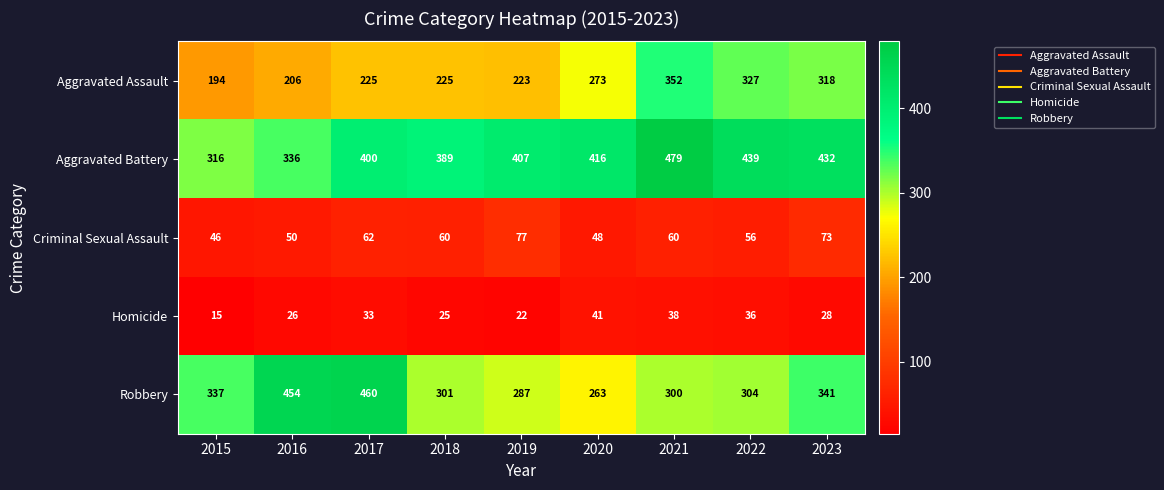

What is the sum of the Robbery values at 2020 and 2016?

717